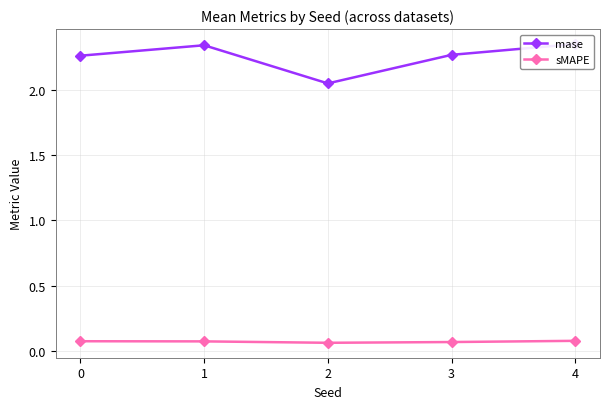

Rank the series by their maximum value, from lowest to highest.

sMAPE, mase